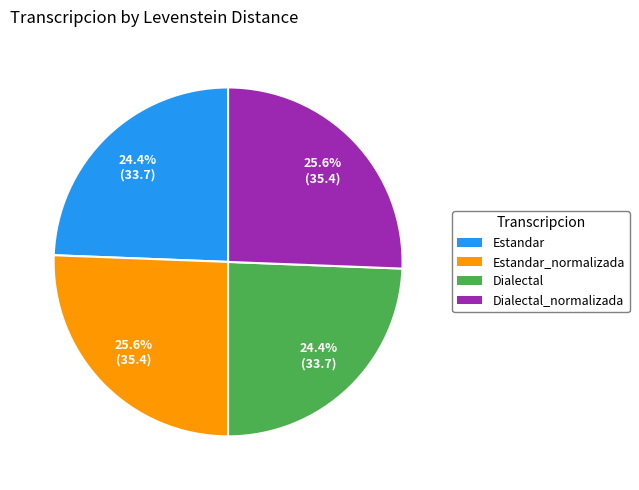

Which has a higher value, Dialectal_normalizada or Dialectal?

Dialectal_normalizada